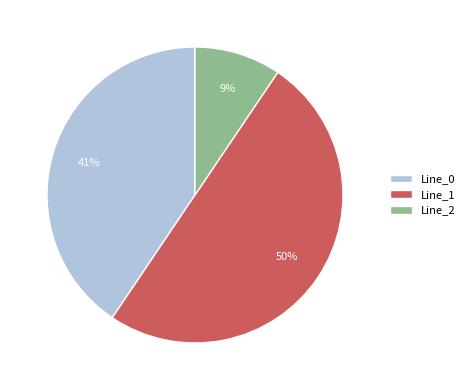

To the nearest percent, what percentage of the pie is Line_1?

50%